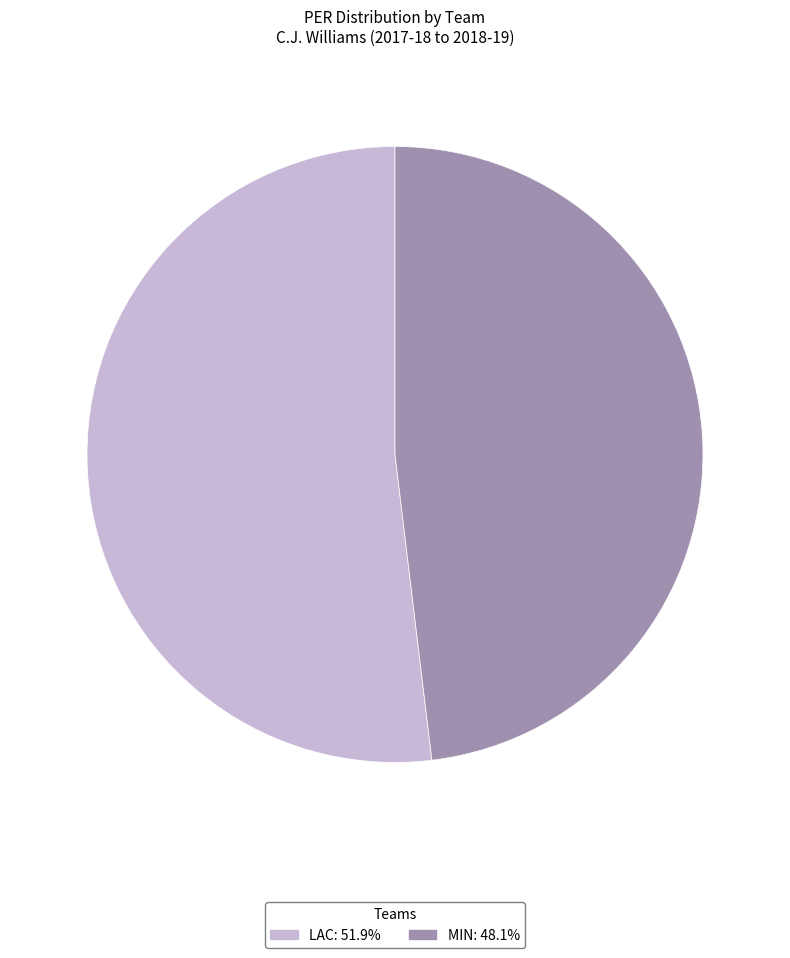

Rank the categories by value from highest to lowest.

LAC, MIN